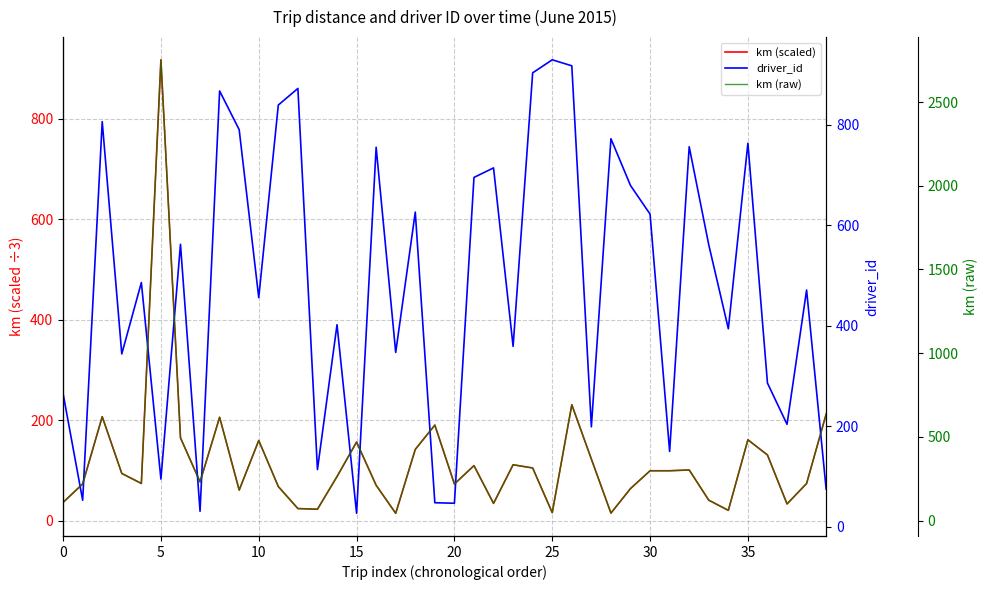

What is the sum of all km (scaled) values?

4694.7